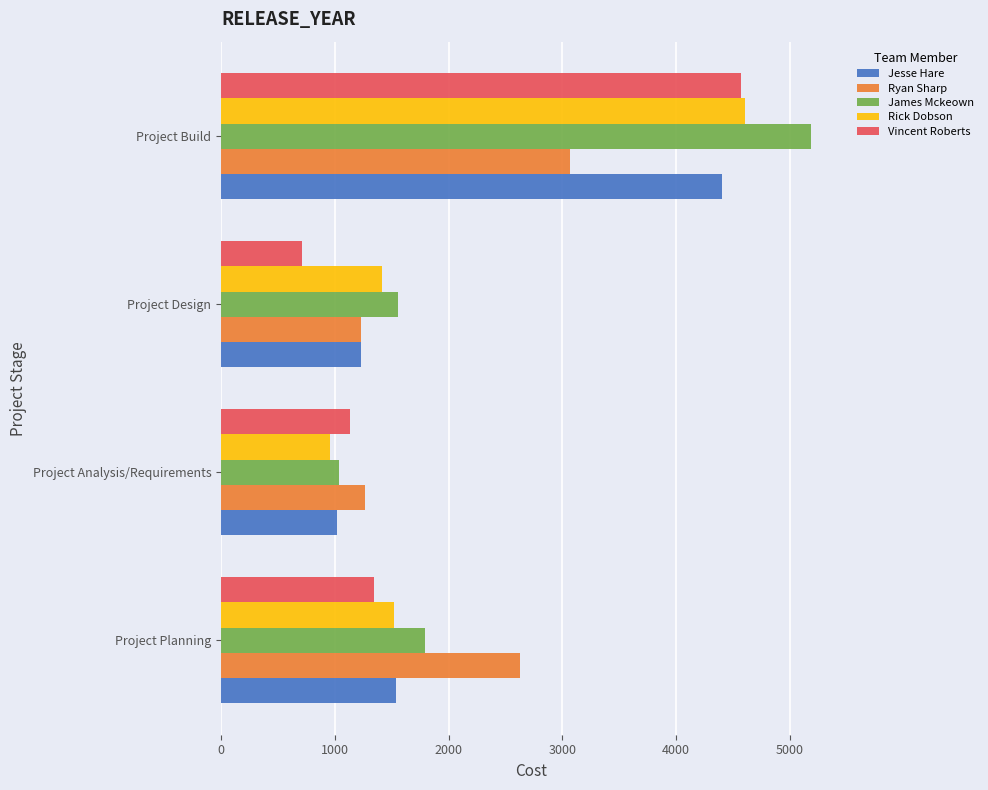

Is the value of Rick Dobson at Project Build greater than the value of Ryan Sharp at Project Planning?

Yes